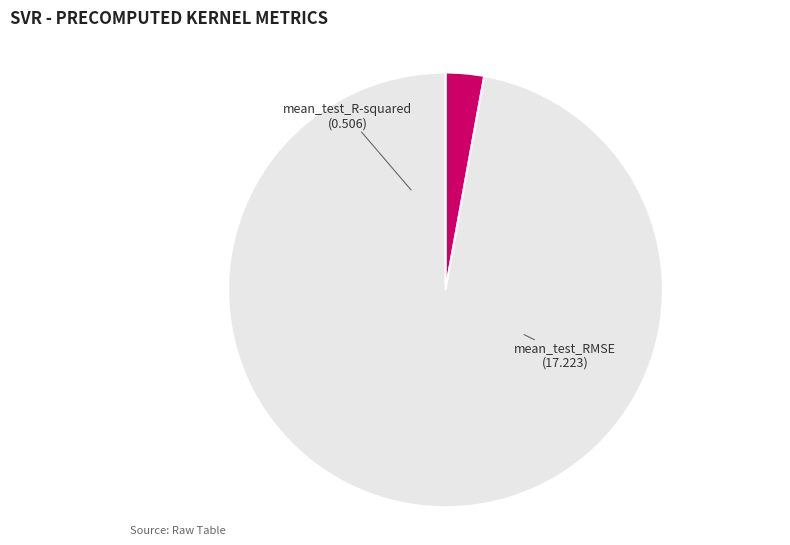

Is there any slice that represents more than half of the pie?

Yes